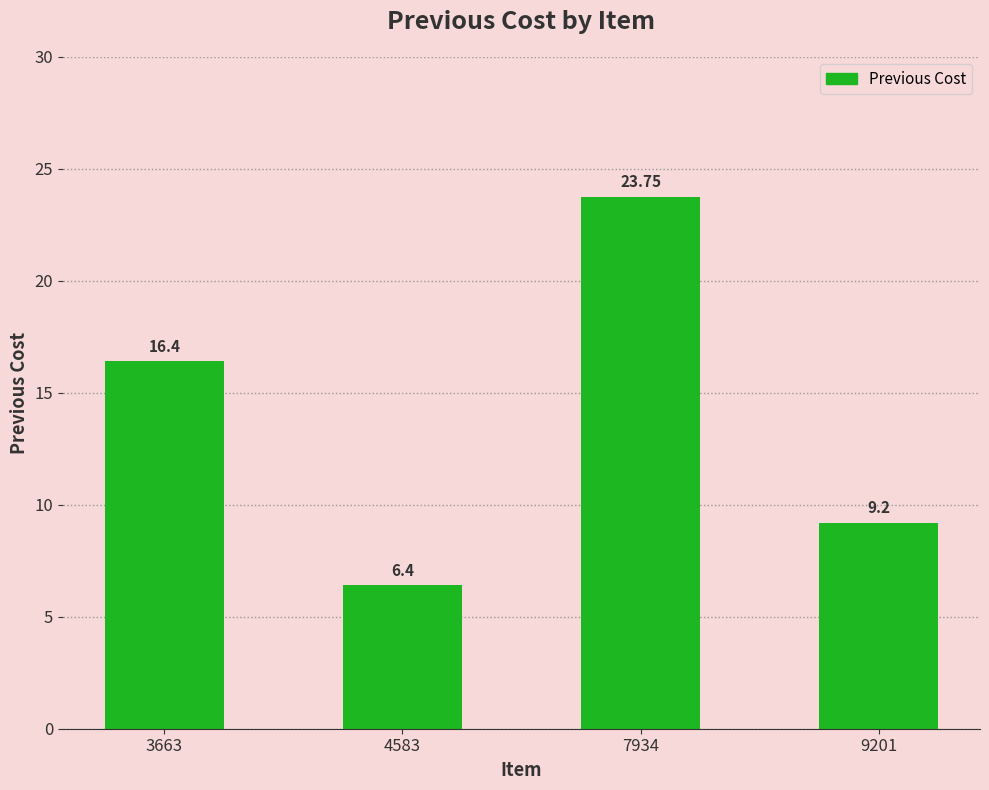

Are the bars grouped side by side (vs. stacked)?

No